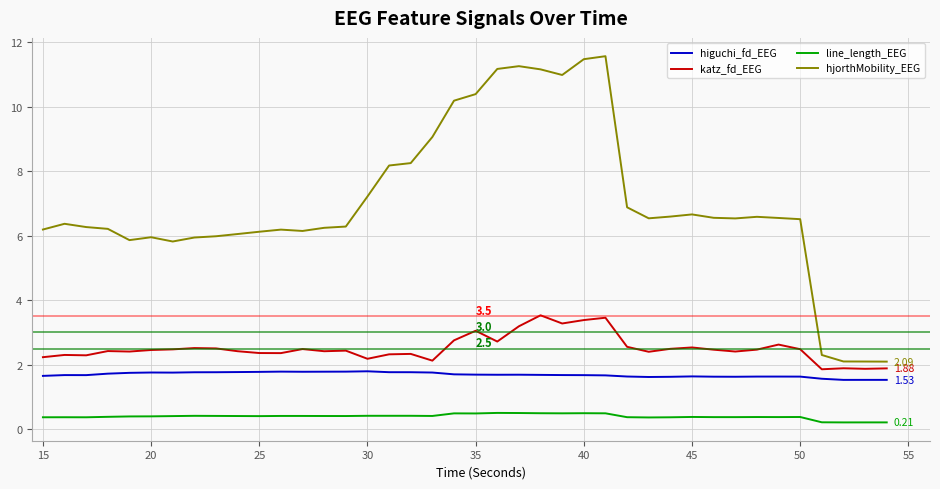

True or false: higuchi_fd_EEG and line_length_EEG intersect in this chart.

False